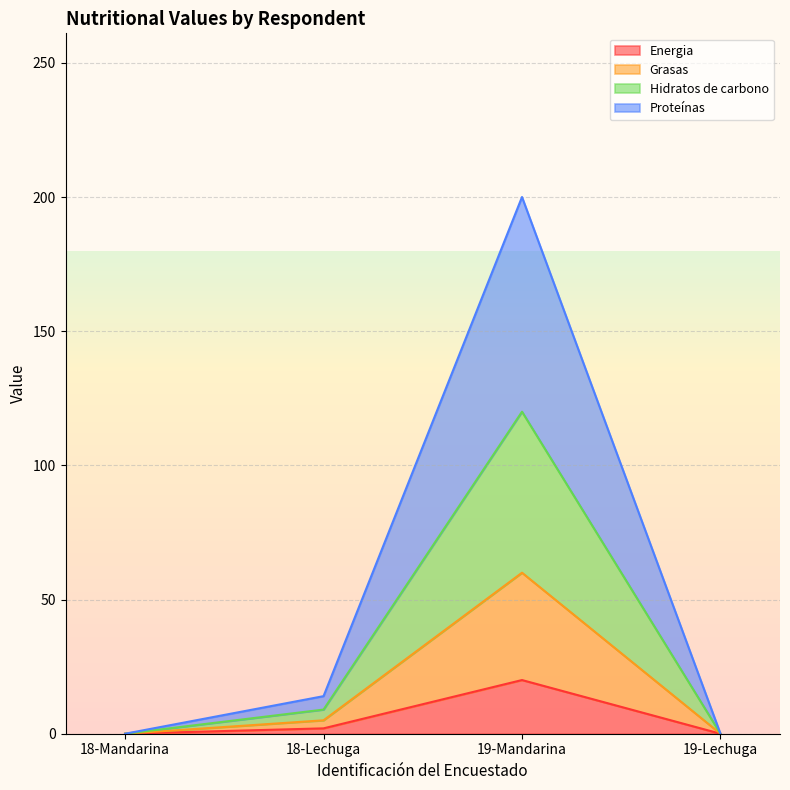

Between 19-Lechuga and 18-Mandarina, which is larger?

19-Lechuga